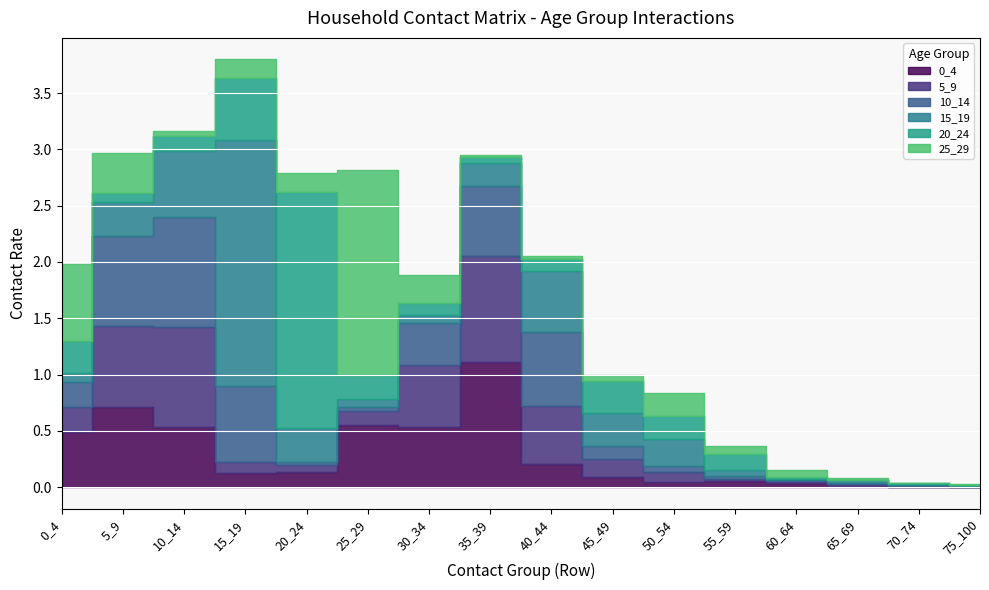

What is the value of the 15_19 point at the 9th from the left?

0.5